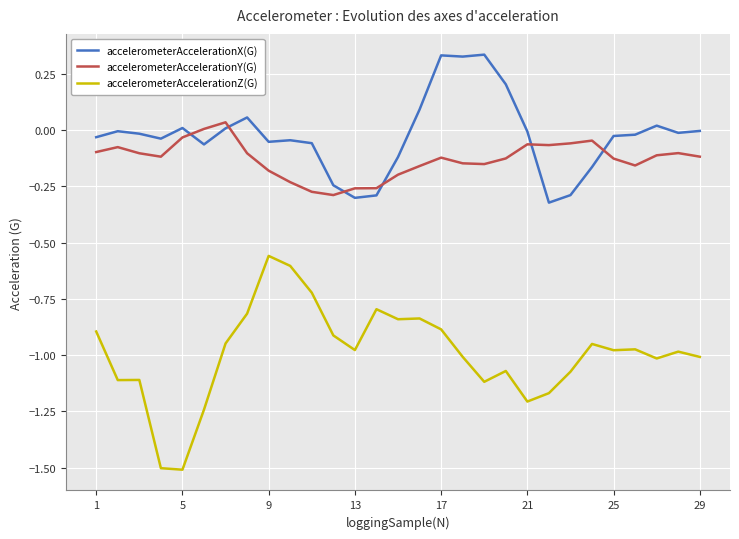

Rank the series by their maximum value, from lowest to highest.

accelerometerAccelerationZ(G), accelerometerAccelerationY(G), accelerometerAccelerationX(G)